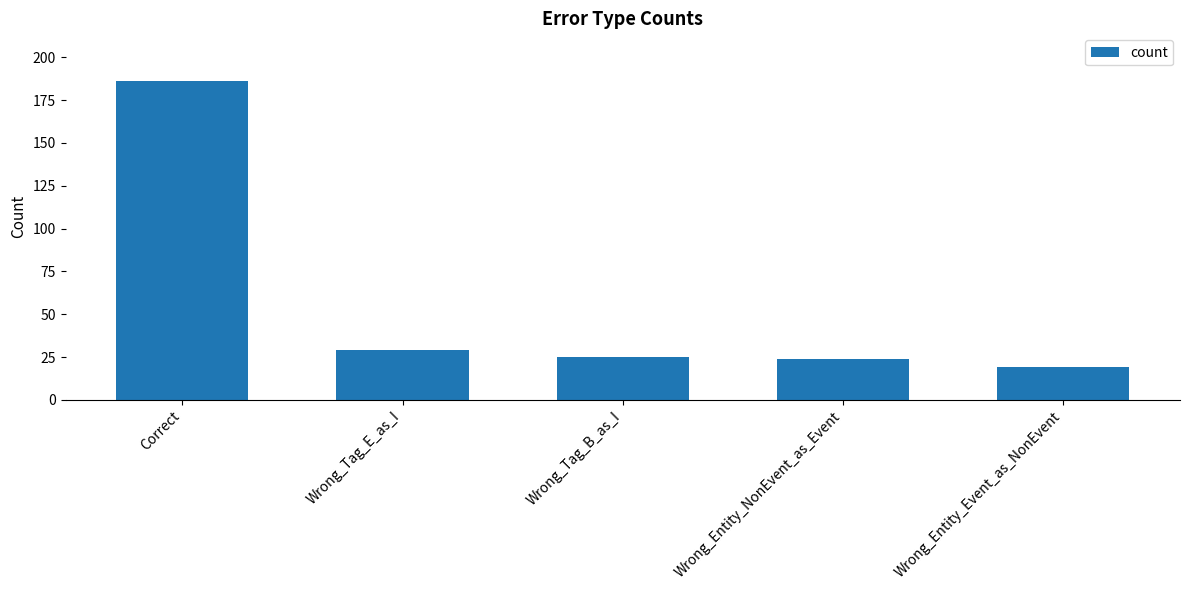

Between Wrong_Entity_Event_as_NonEvent and Wrong_Entity_NonEvent_as_Event, which is larger?

Wrong_Entity_NonEvent_as_Event